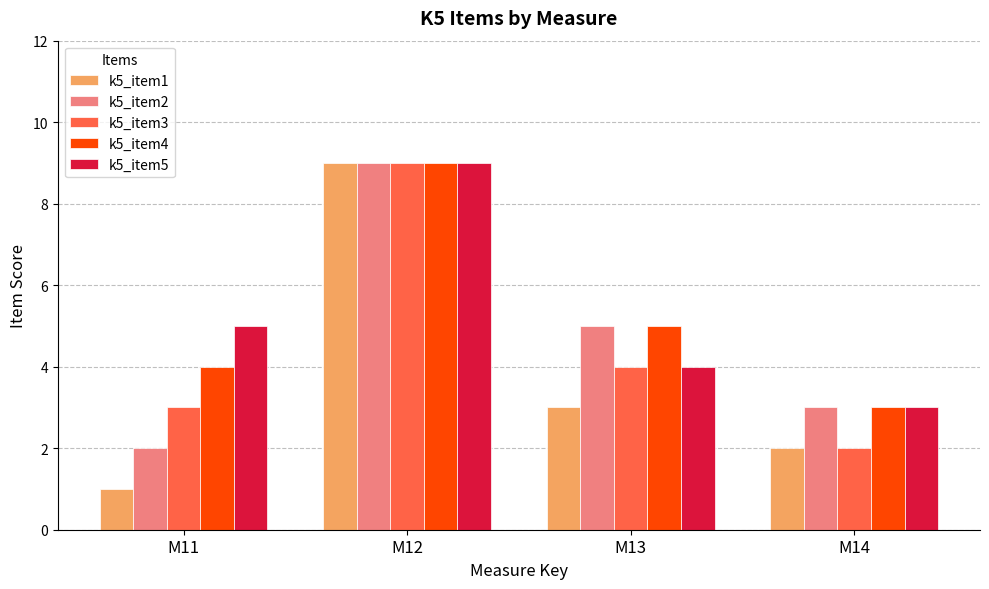

List the labels in order of k5_item4 value, largest first.

M12, M13, M11, M14